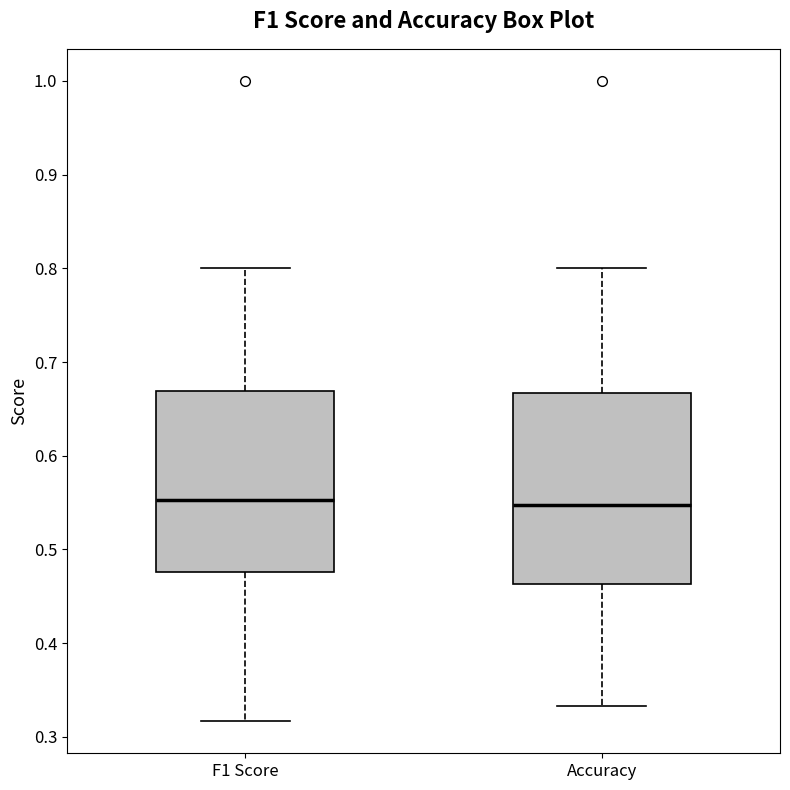

Reading left to right, read every box against the y-axis: the position of its median line, the range the box covers, and the ends of its whiskers. The values are not printed on the chart, so give them approximately, as read against the axis.

F1 Score: median 0.55, box 0.48 to 0.67, whiskers 0.32 to 0.80
Accuracy: median 0.55, box 0.46 to 0.67, whiskers 0.33 to 0.80